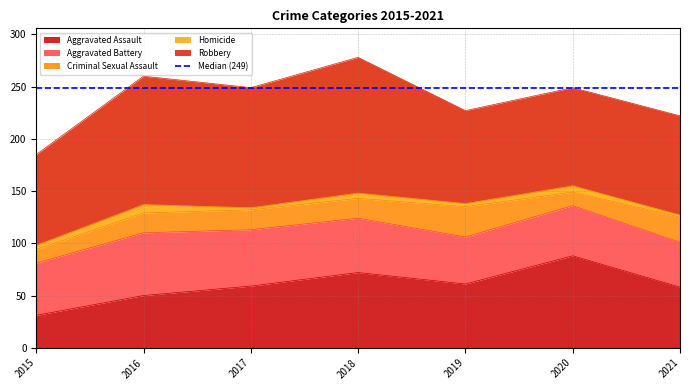

At which category is the sum across all series the highest?

2018